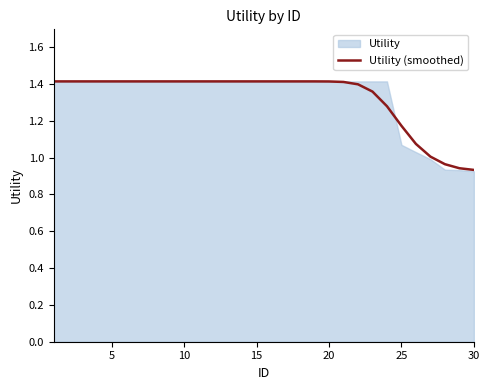

The value at 25 is 1.1. True or false?

True